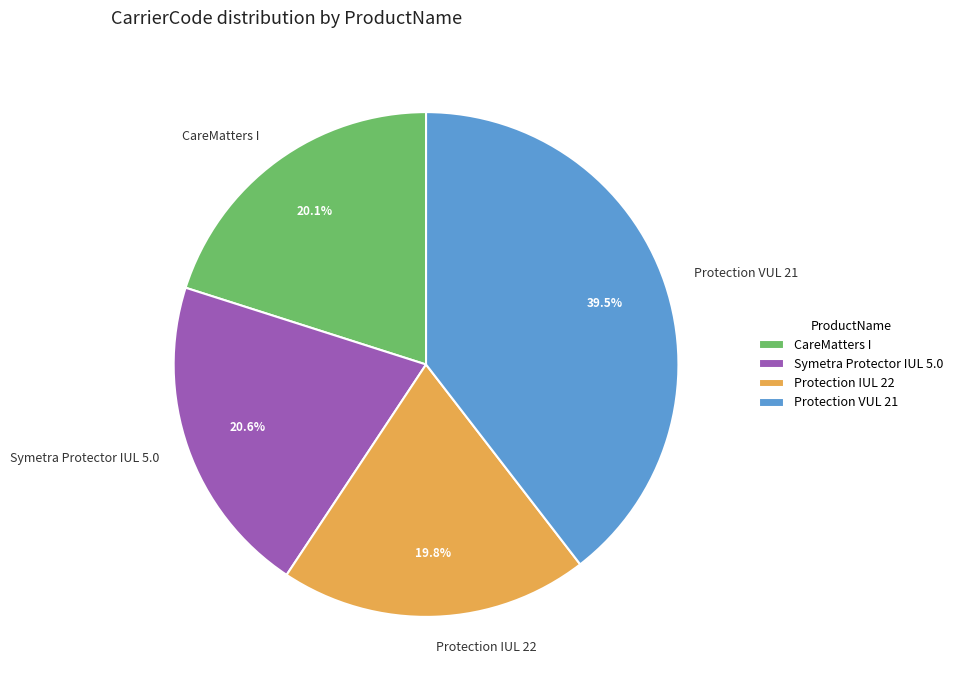

What is the total percentage of Symetra Protector IUL 5.0 and Protection VUL 21?

60.1%